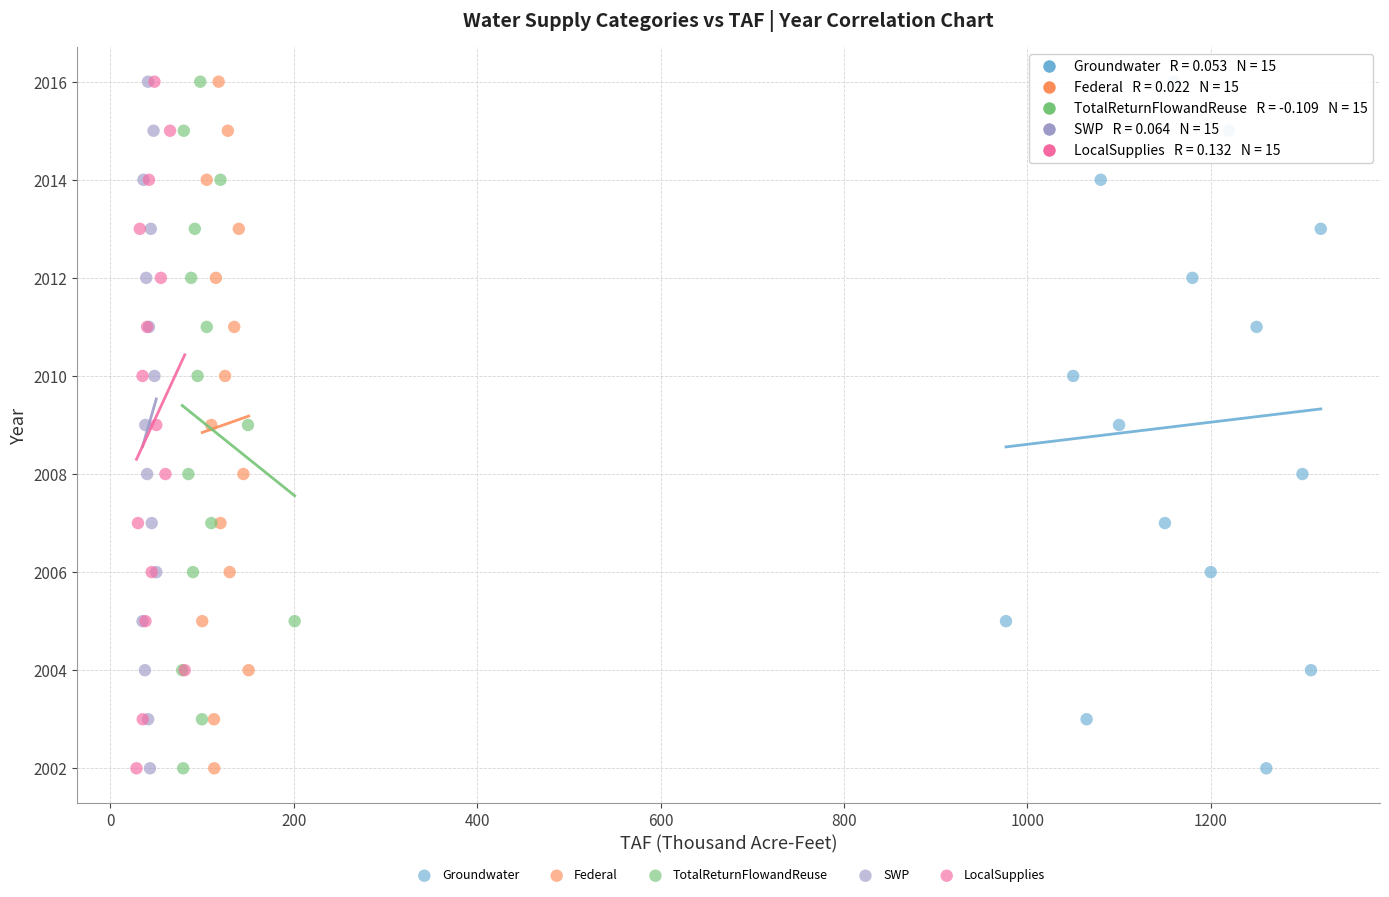

What are all the series names shown in the legend?

Groundwater, Federal, TotalReturnFlowandReuse, SWP, LocalSupplies